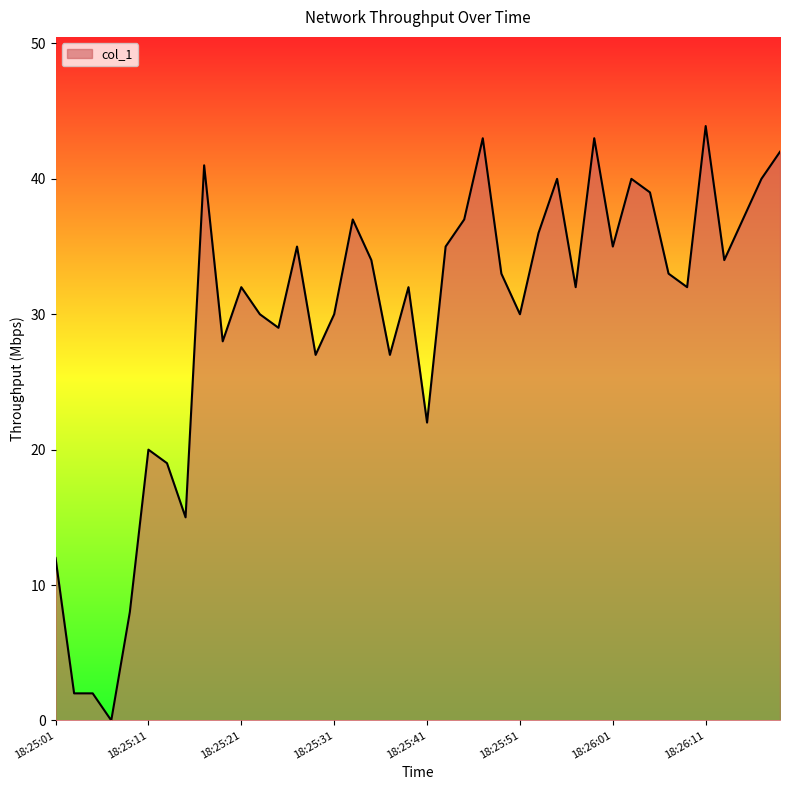

What is the maximum value shown in the chart?

43.9